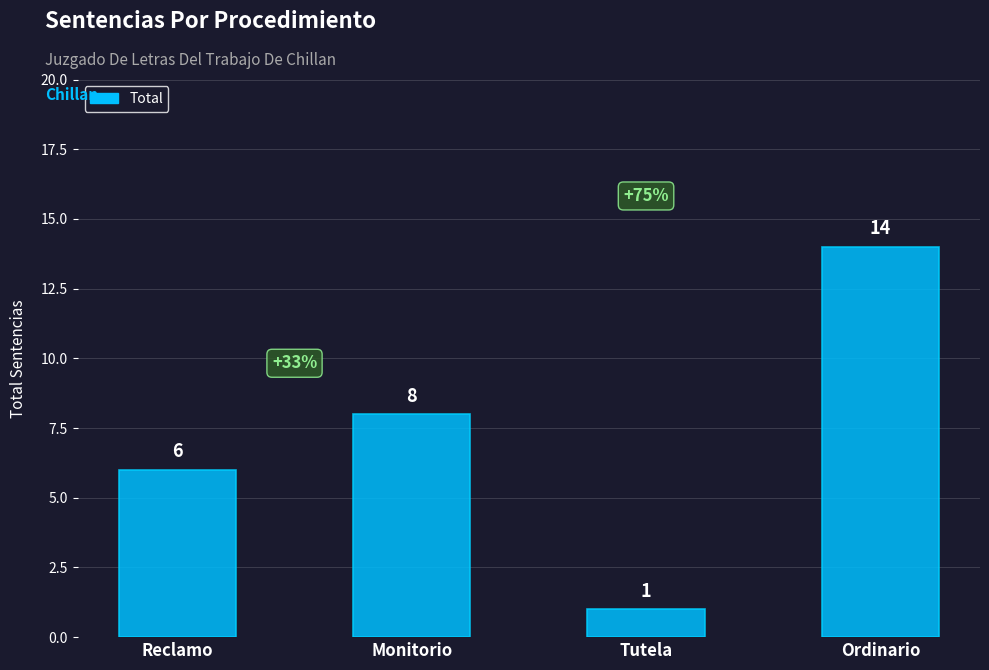

Reading left to right, what are all the values shown in this chart?

Reclamo=6	Monitorio=8	Tutela=1	Ordinario=14